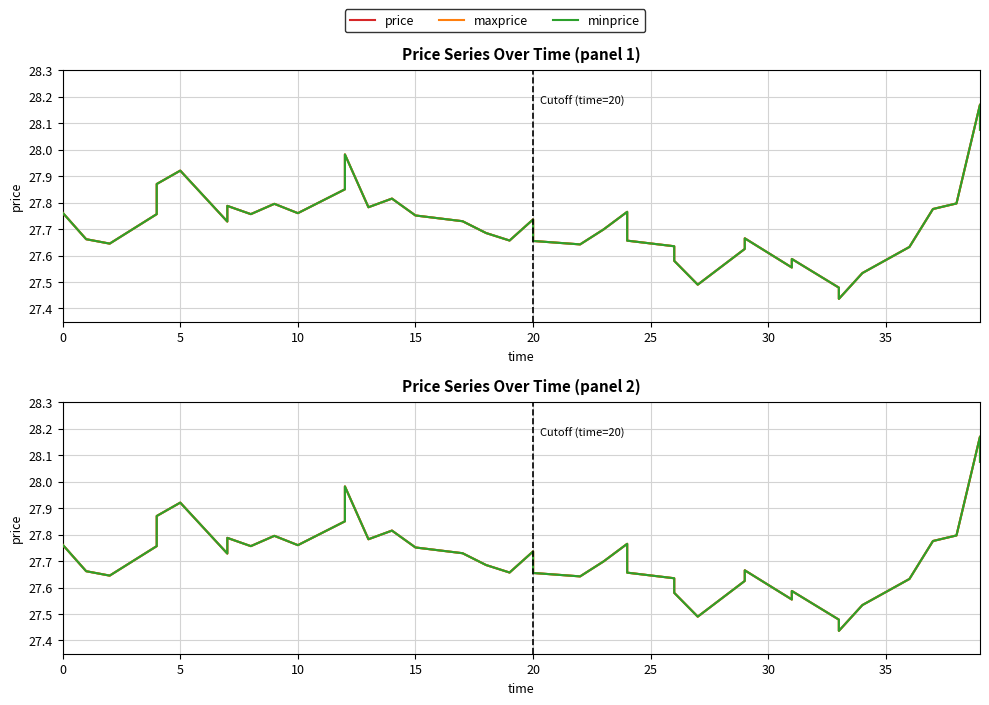

How many lines are shown in the chart?

3